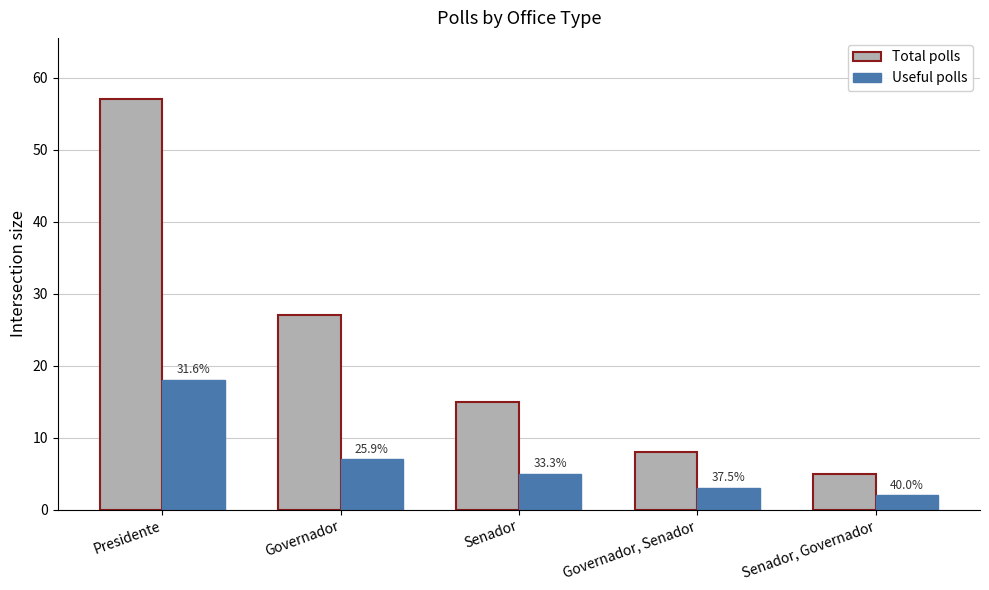

Reading right to left, extract all data points from this chart.

Total polls: Senador, Governador=5	Governador, Senador=8	Senador=15	Governador=27	Presidente=57
Useful polls: Senador, Governador=2	Governador, Senador=3	Senador=5	Governador=7	Presidente=18